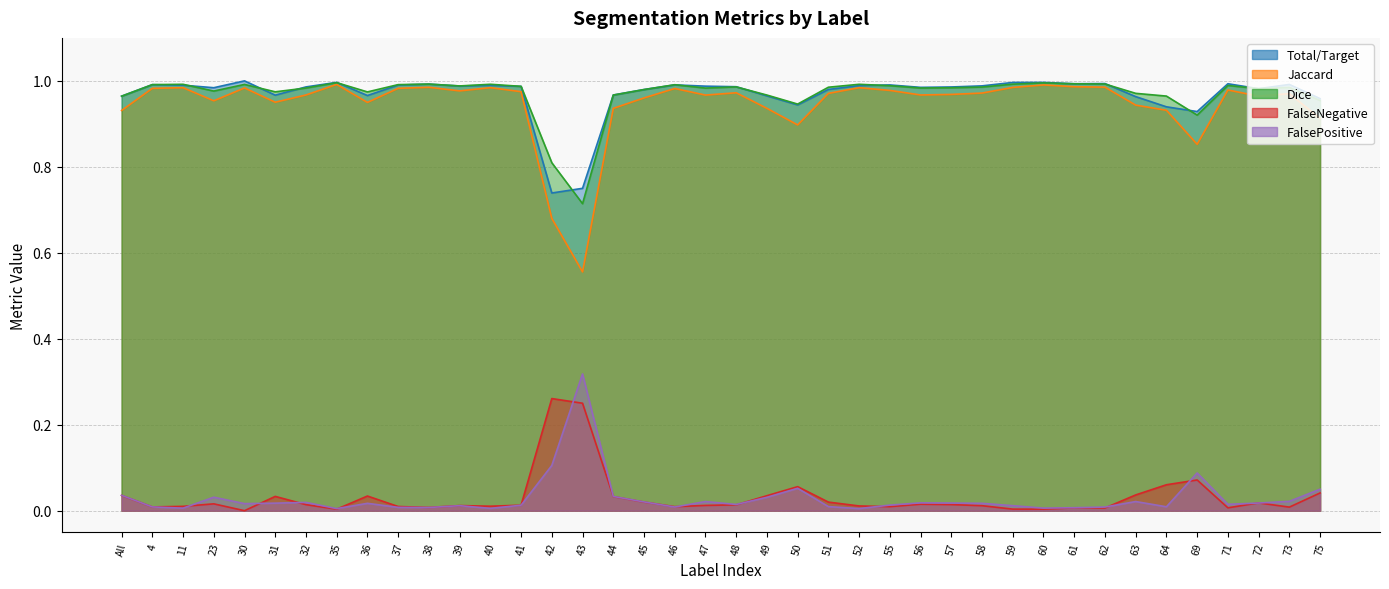

At how many categories does at least one series exceed 0?

40